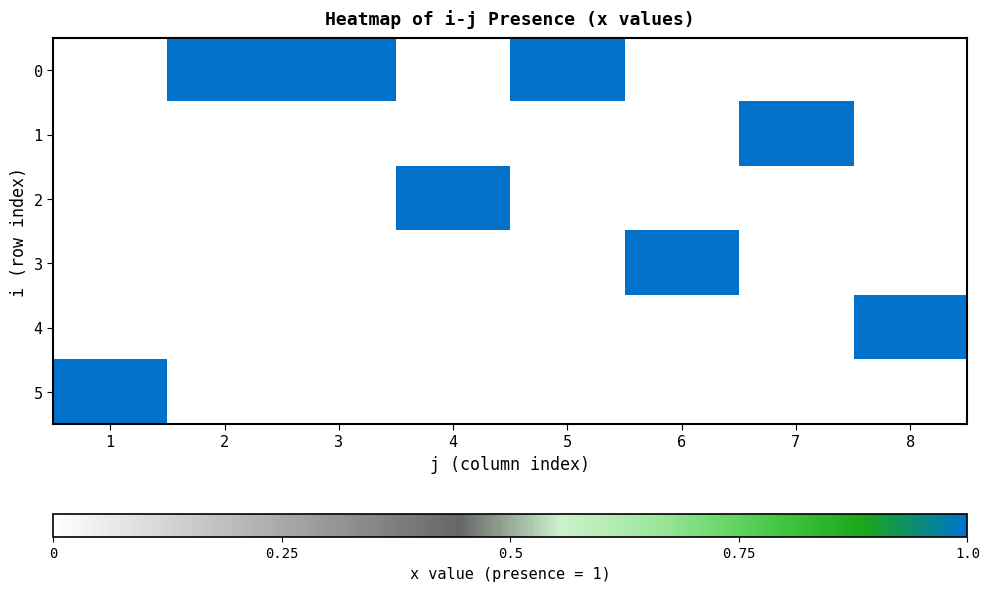

At how many categories does at least one series exceed 0?

8